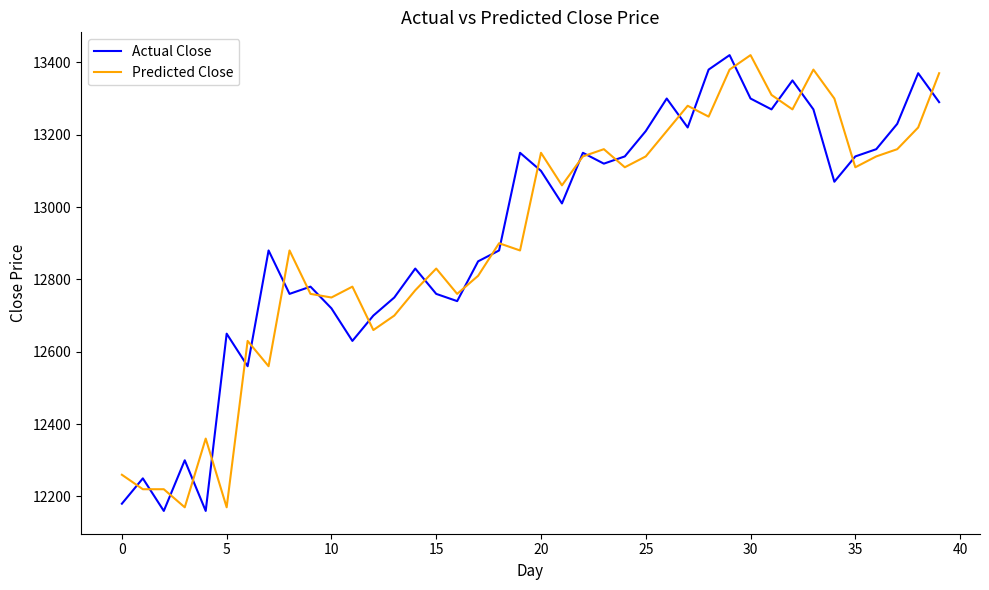

What is the minimum value shown in the chart?

12160